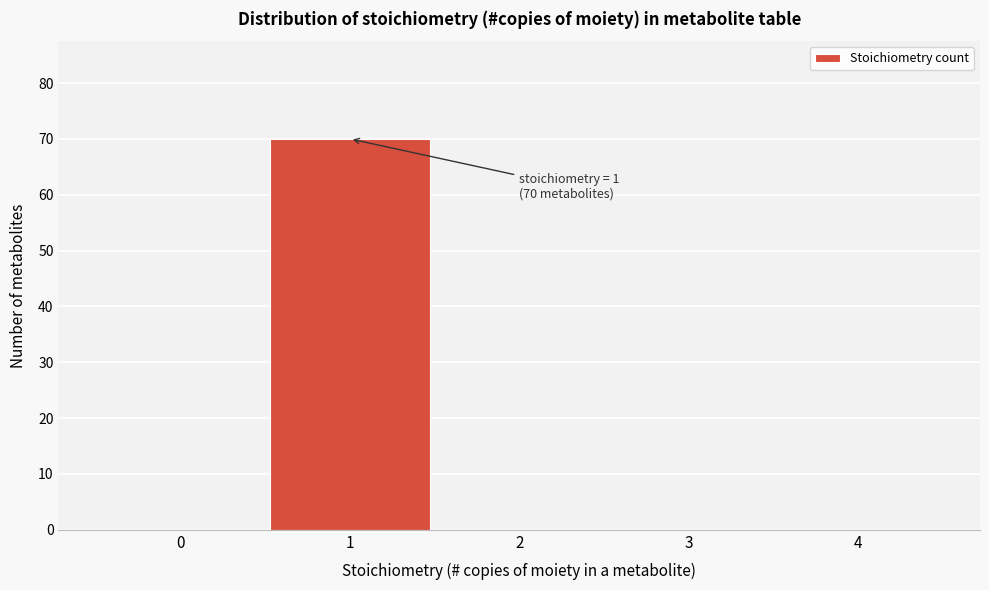

Reading right to left, list all the values displayed in this chart.

4=0	3=0	2=0	1=70	0=0